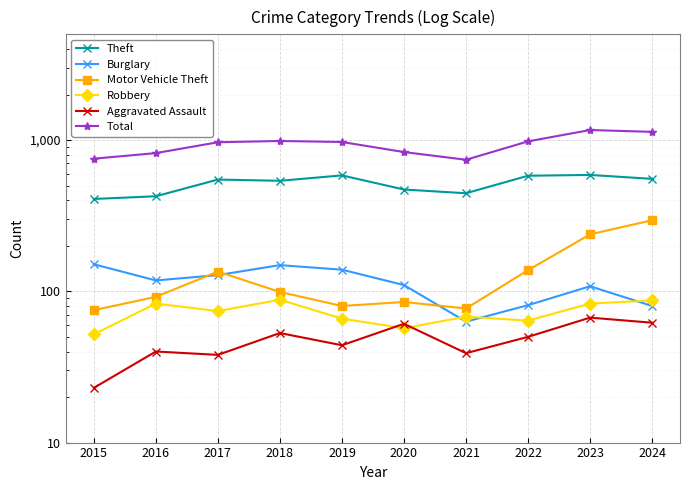

True or false: Robbery has more than 0 points higher than both neighbors.

True